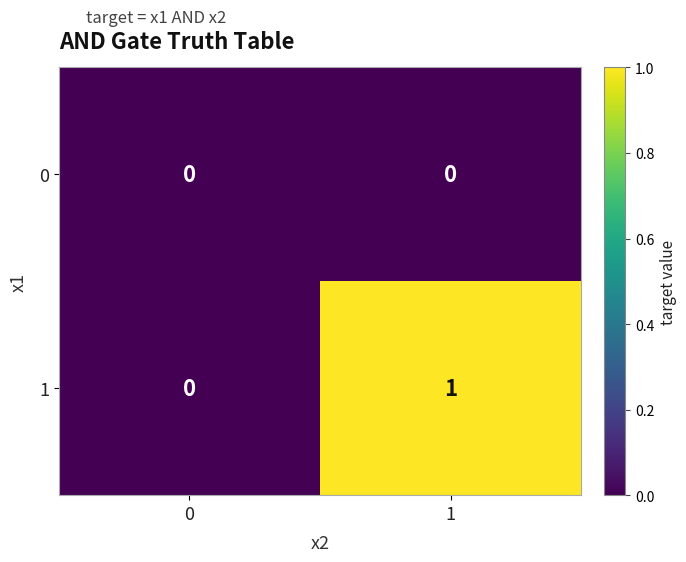

Rank the series by their maximum value, from highest to lowest.

1, 0